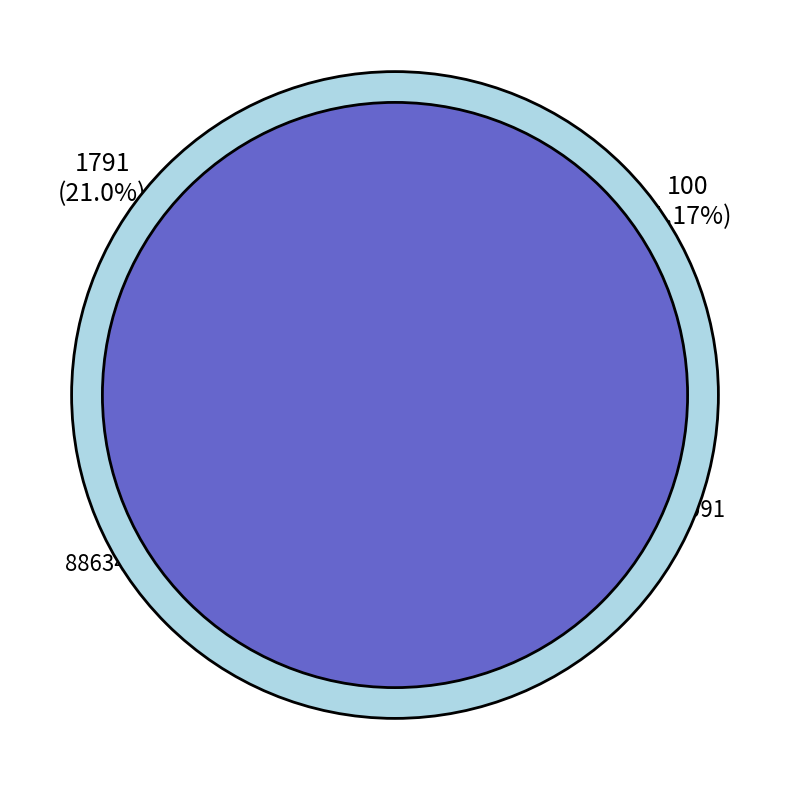

What percentage is the 900332 slice, to the nearest percent?

14%